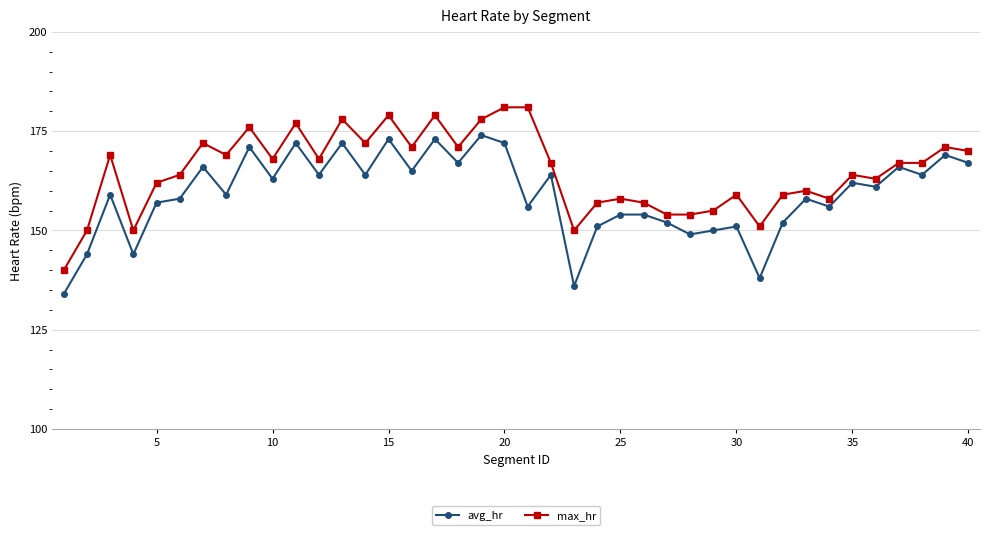

What is the sum of all max_hr values?

6596